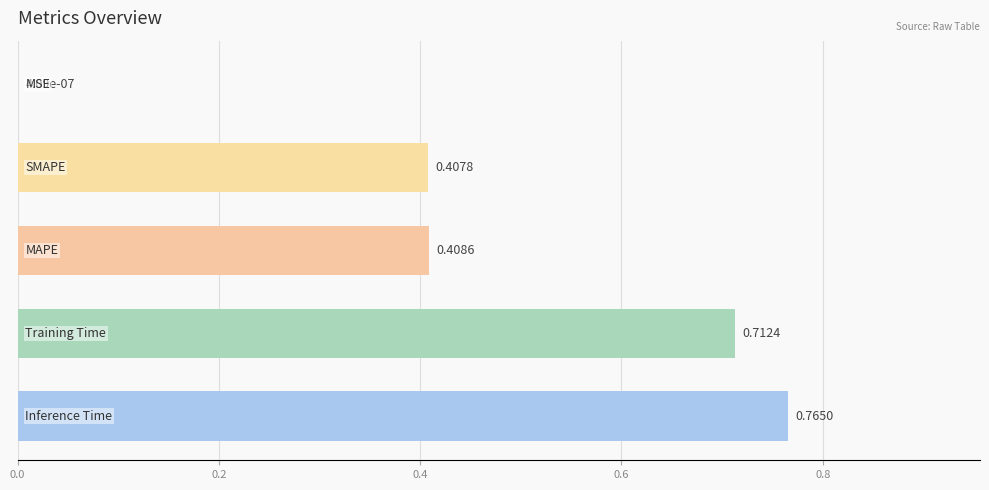

Are the bars horizontal?

Yes